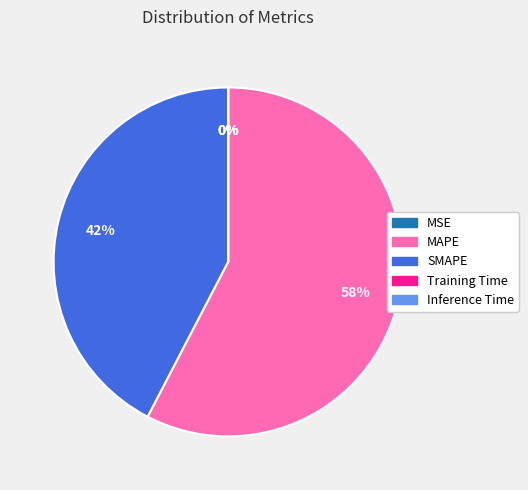

To the nearest percent, what portion does SMAPE represent?

42%